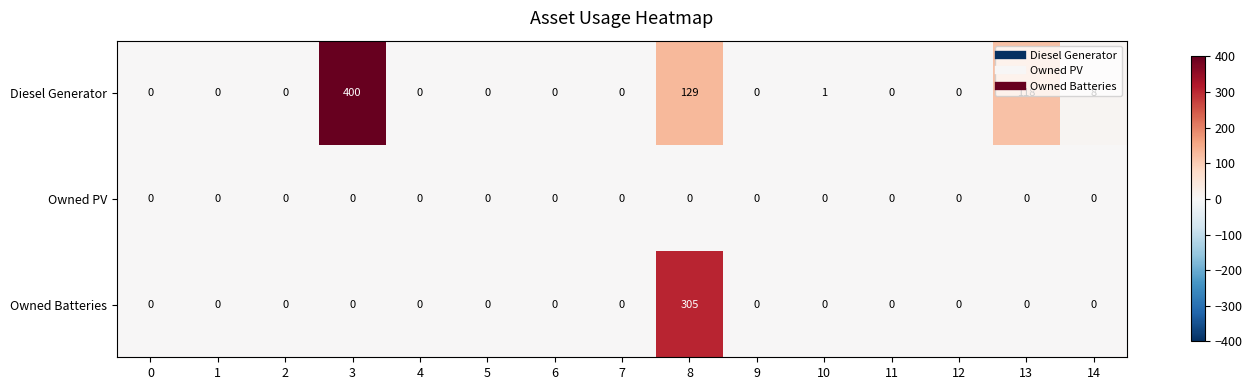

Which category has the highest value in the Owned Batteries series?

8